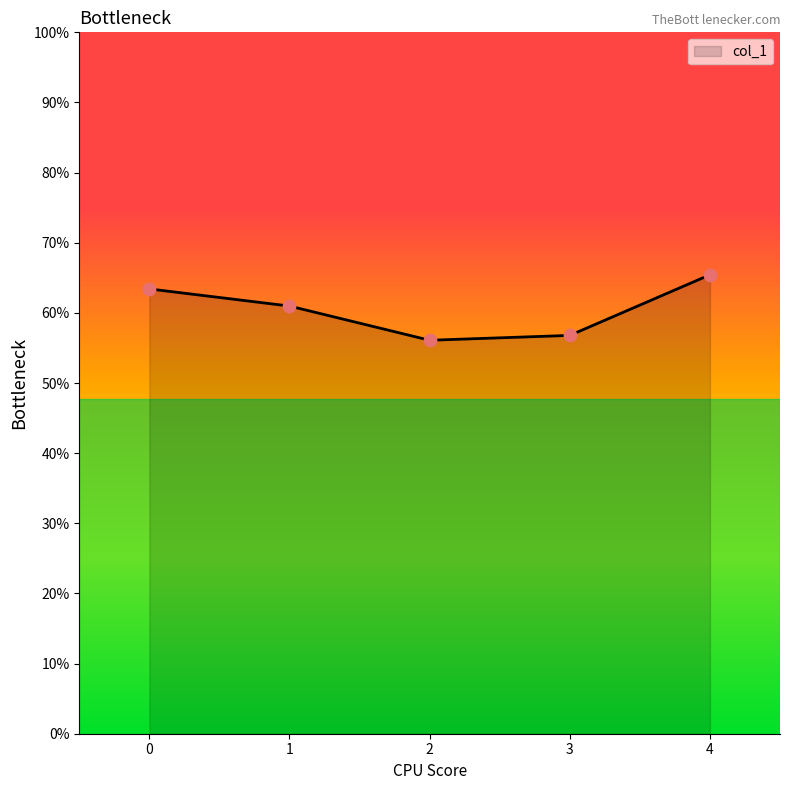

Which has a higher value, 1 or 4?

4